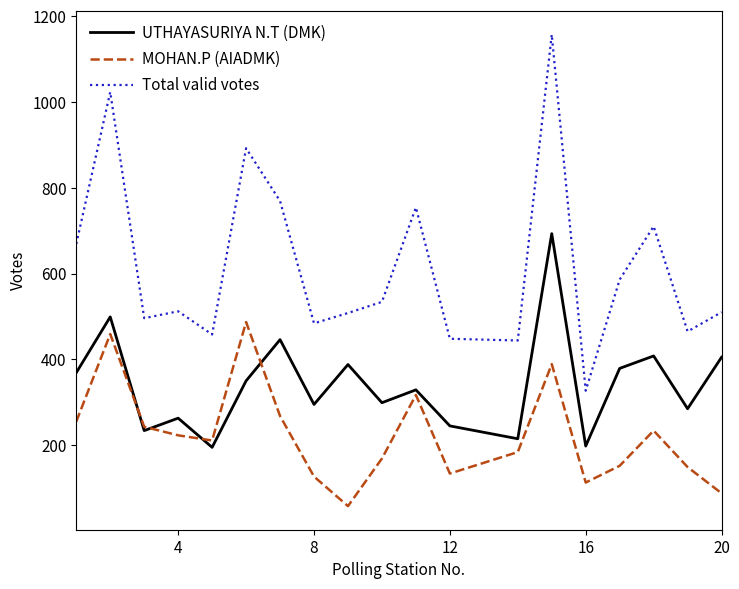

Which series has the largest range (max minus min)?

Total valid votes